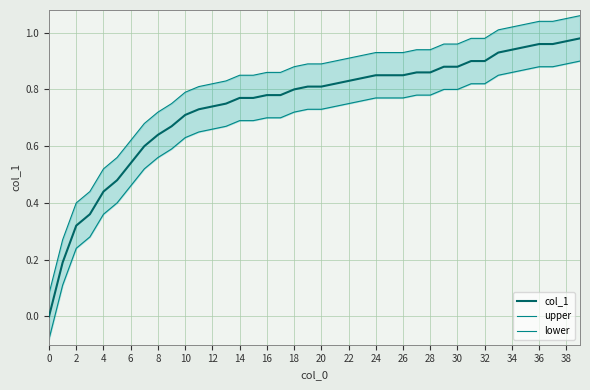

How many lines are shown in the chart?

3